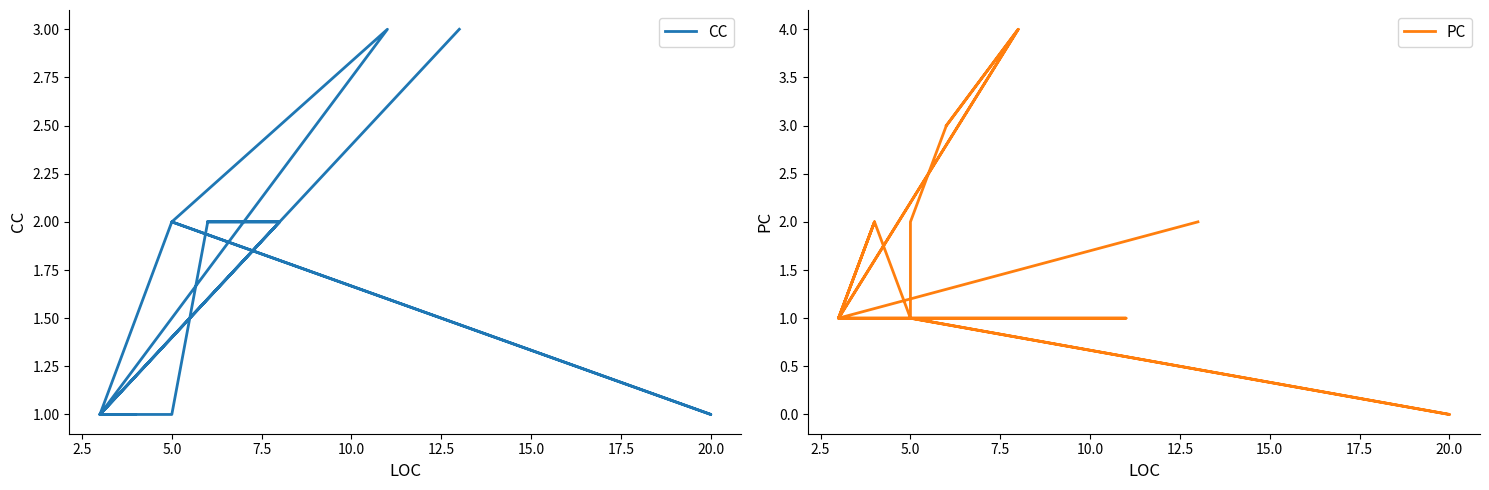

True or false: PC has a value of 2 at 5.0.

True